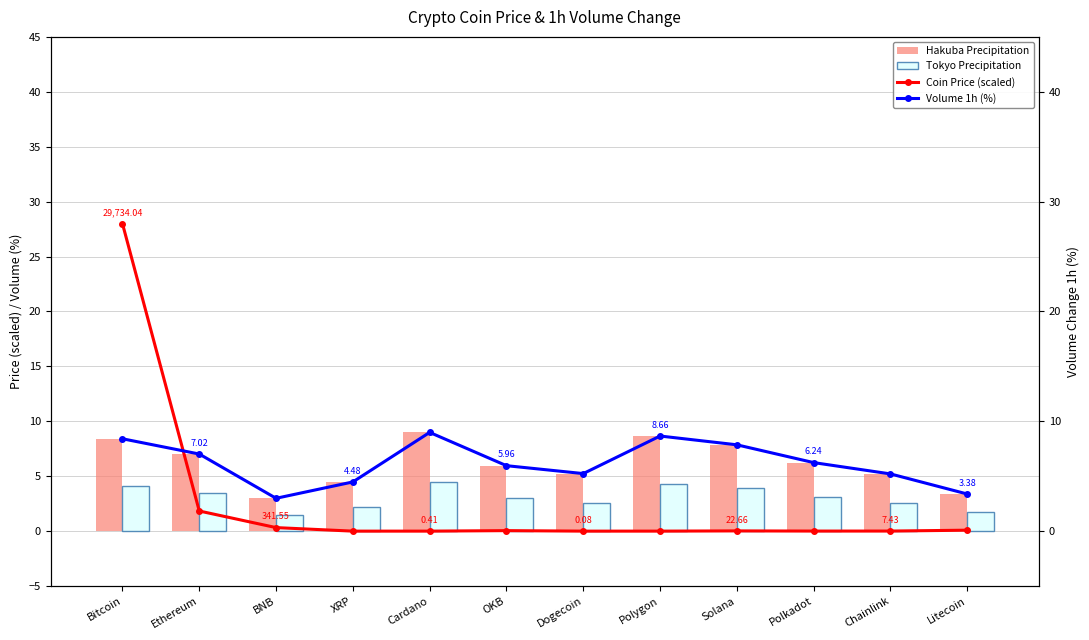

Reading left to right, extract all data points from this chart.

Hakuba Precipitation: Bitcoin=8.4	Ethereum=7.0	BNB=3.0	XRP=4.5	Cardano=9.0	OKB=6.0	Dogecoin=5.2	Polygon=8.7	Solana=7.9	Polkadot=6.2	Chainlink=5.2	Litecoin=3.4
Tokyo Precipitation: Bitcoin=4.1	Ethereum=3.5	BNB=1.5	XRP=2.2	Cardano=4.5	OKB=3.0	Dogecoin=2.6	Polygon=4.3	Solana=3.9	Polkadot=3.1	Chainlink=2.6	Litecoin=1.7
Coin Price (scaled): Bitcoin=28.0	Ethereum=1.8	BNB=0.3	XRP=0.0	Cardano=0.0	OKB=0.0	Dogecoin=0.0	Polygon=0.0	Solana=0.0	Polkadot=0.0	Chainlink=0.0	Litecoin=0.1
Volume 1h (%): Bitcoin=8.4	Ethereum=7.0	BNB=3.0	XRP=4.5	Cardano=9.0	OKB=6.0	Dogecoin=5.2	Polygon=8.7	Solana=7.9	Polkadot=6.2	Chainlink=5.2	Litecoin=3.4